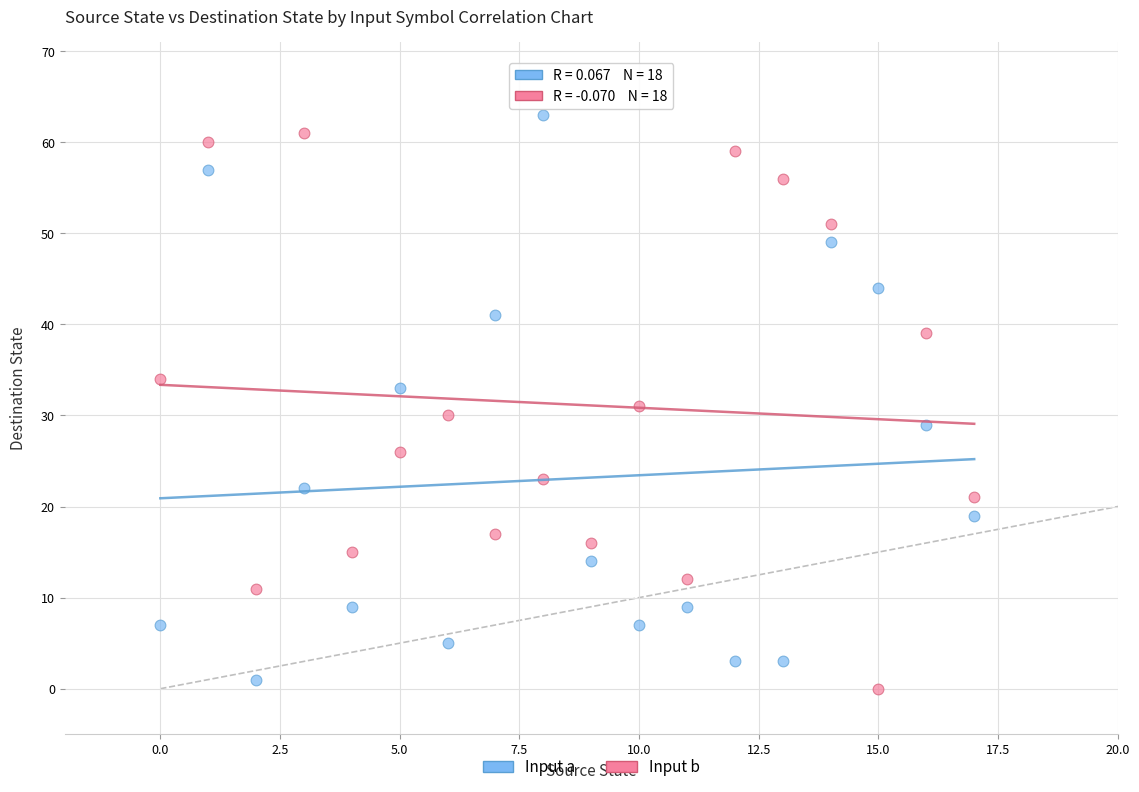

Which series reaches the minimum Y coordinate?

Input b